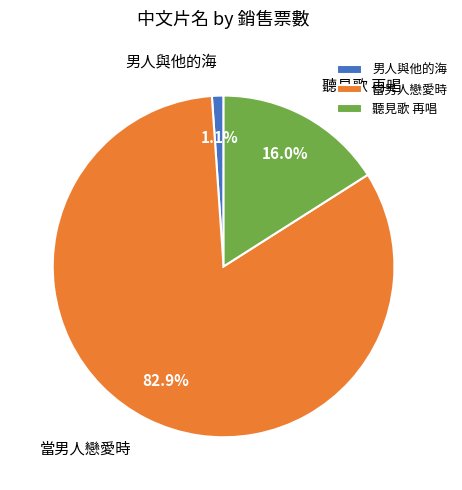

Which category has the smallest portion of the pie?

男人與他的海